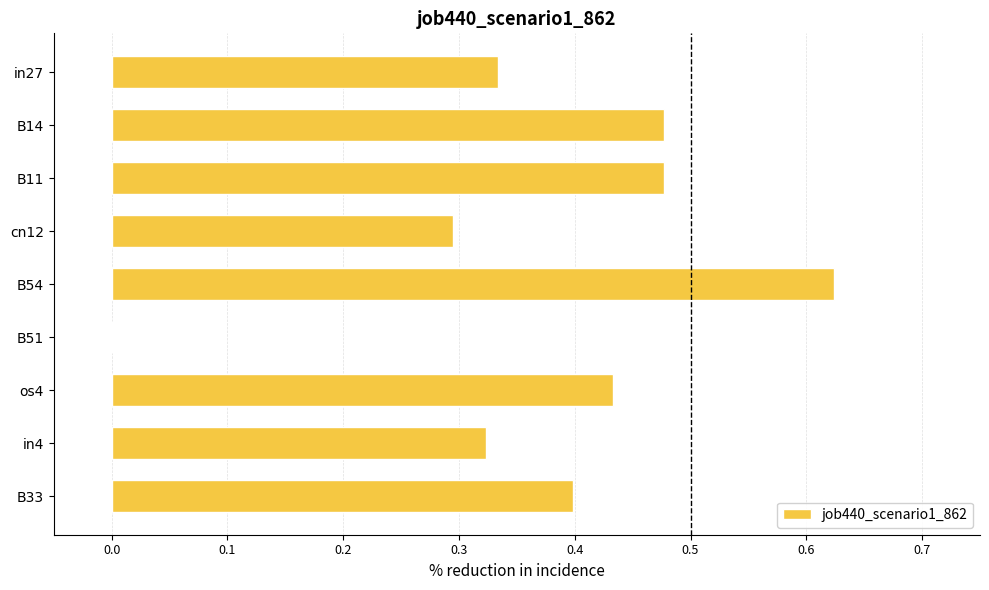

Between B11 and B51, which is larger?

B11